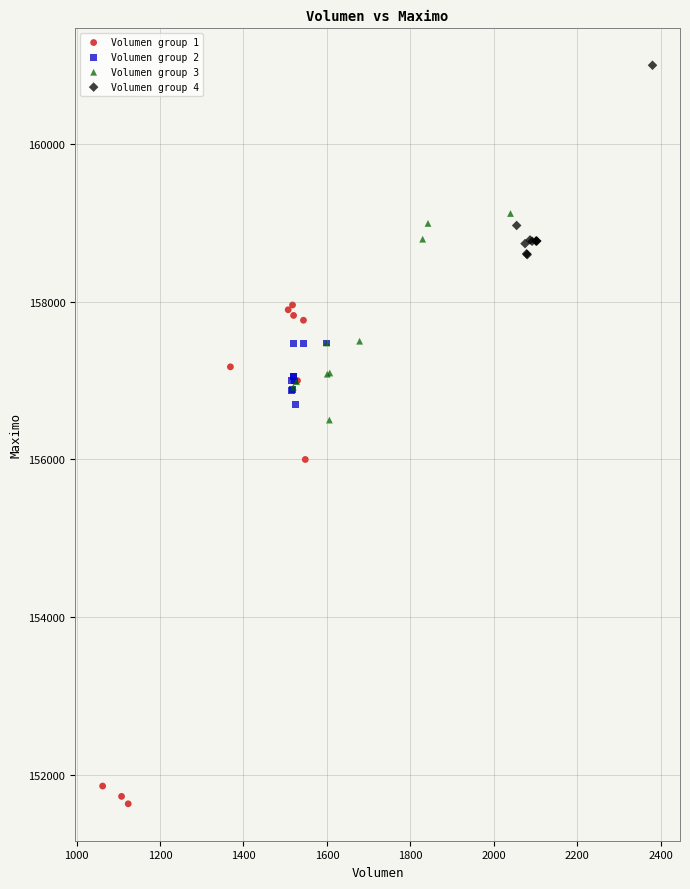

Which series contains the highest Y value?

Volumen group 4